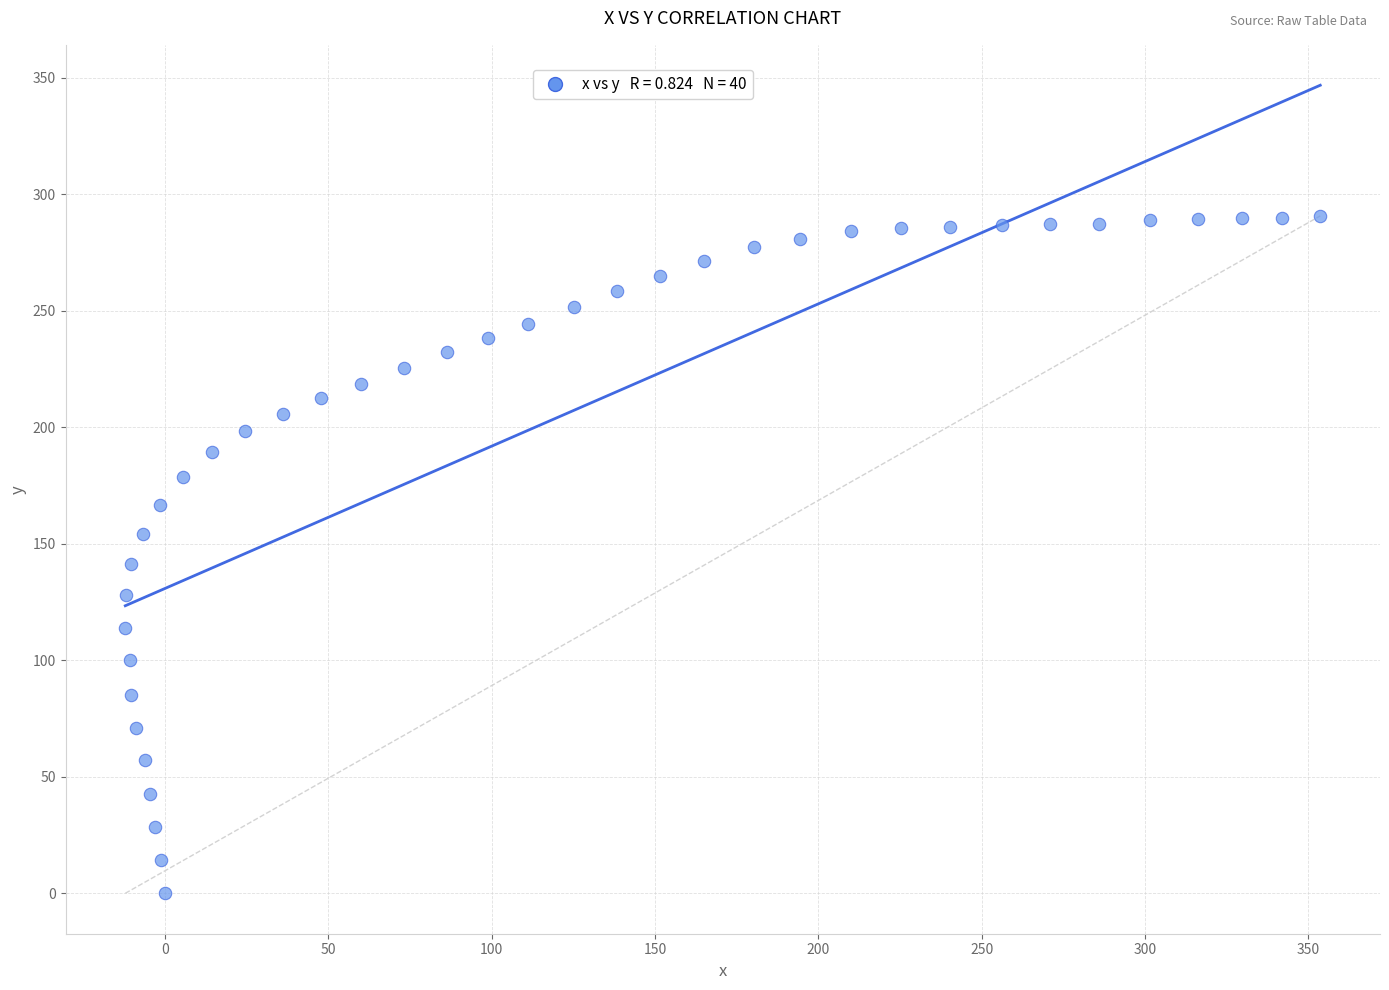

What is the range of X values (max minus min)?

365.8